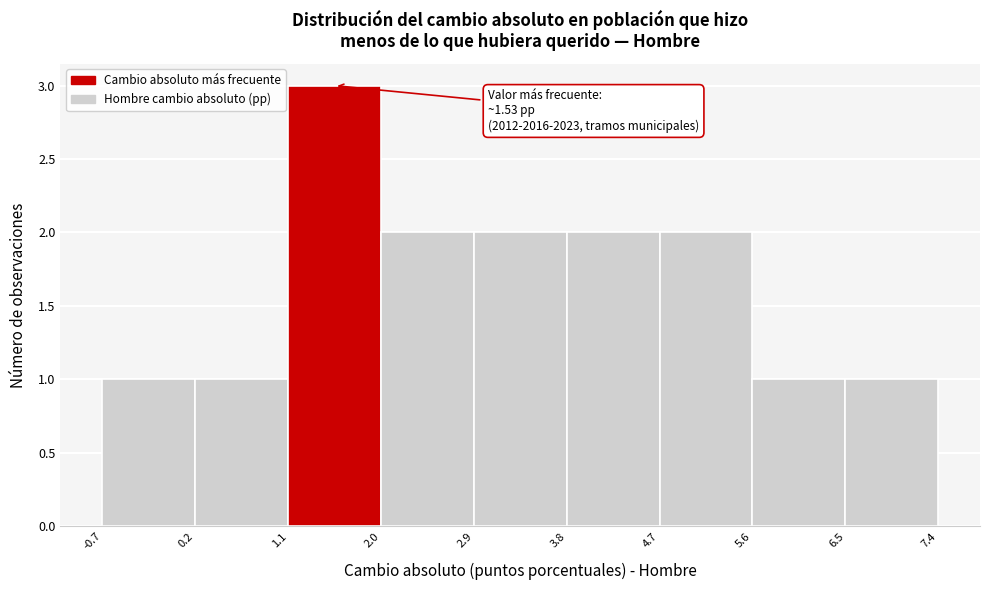

Over which range of the x-axis is the bar tallest?

1.1 to 2.0